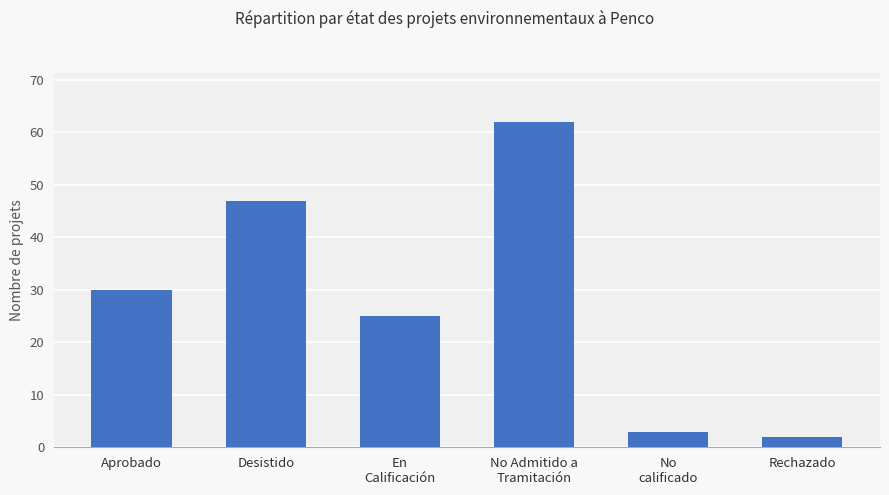

Which label corresponds to the smallest value in the chart?

Rechazado